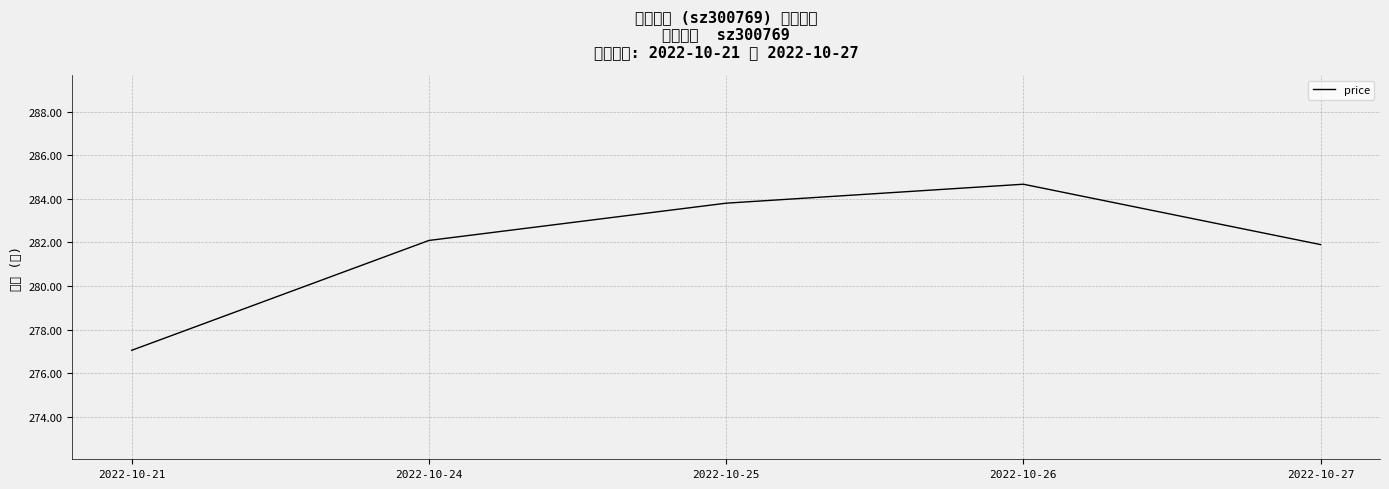

What is the average value?

281.9